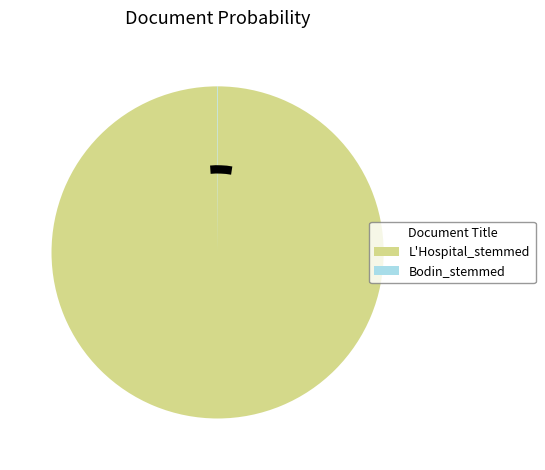

Is L'Hospital_stemmed the majority of the pie?

Yes